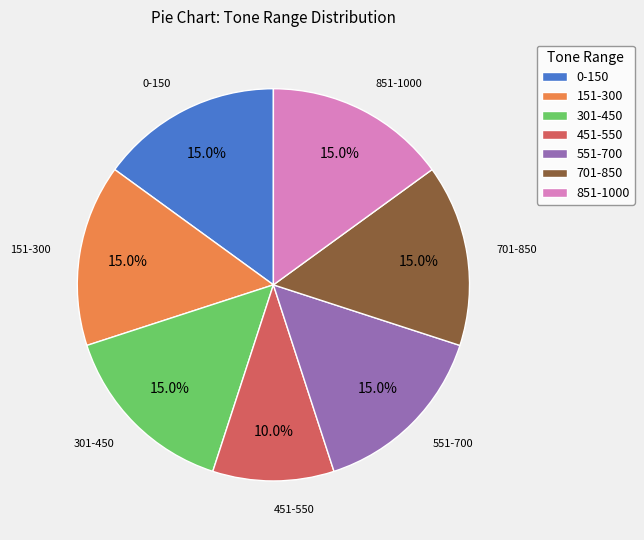

What is the smallest slice in the pie chart?

451-550